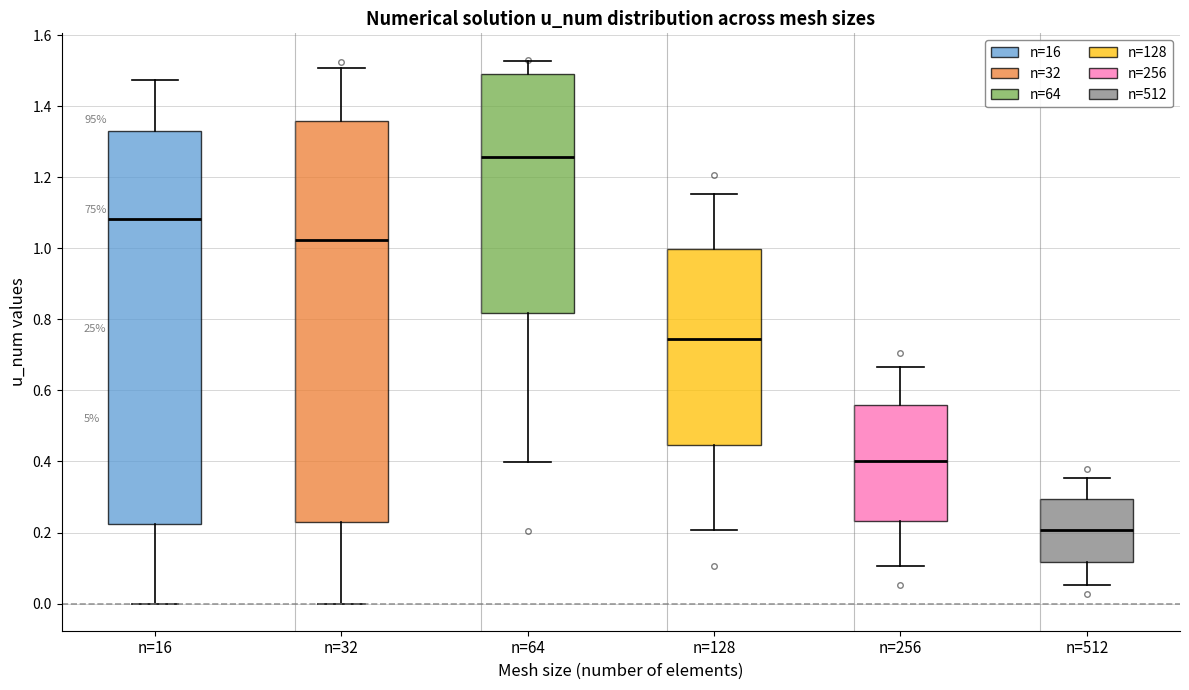

Reading left to right, transcribe this box plot: for each box, give where its median line is, the range the box spans, and where its two whiskers end, as read against the y-axis. The values are not printed on the chart, so give them approximately, as read against the axis.

n=16: median 1.08, box 0.22 to 1.34, whiskers 0.00 to 1.48
n=32: median 1.02, box 0.22 to 1.36, whiskers 0.00 to 1.50
n=64: median 1.26, box 0.82 to 1.50, whiskers 0.40 to 1.52
n=128: median 0.74, box 0.44 to 1.00, whiskers 0.20 to 1.16
n=256: median 0.40, box 0.24 to 0.56, whiskers 0.10 to 0.66
n=512: median 0.20, box 0.12 to 0.30, whiskers 0.06 to 0.36